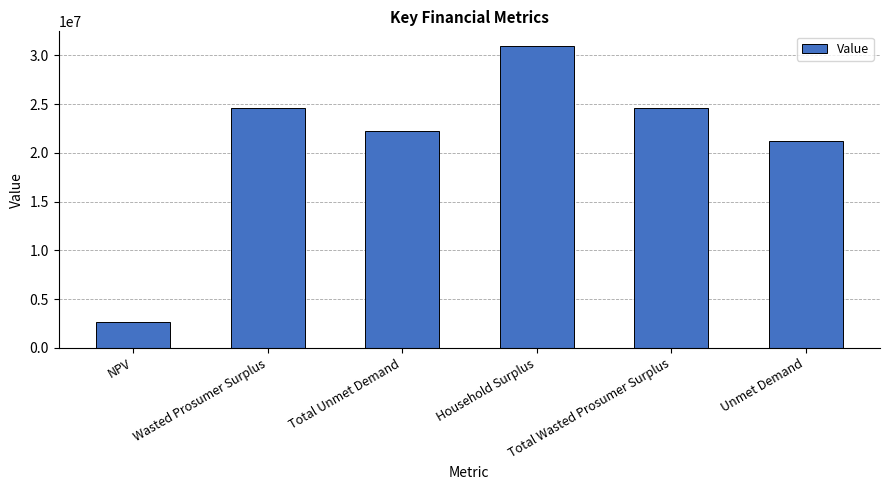

What is the difference between the values at Total Unmet Demand and Total Wasted Prosumer Surplus?

2348146.5